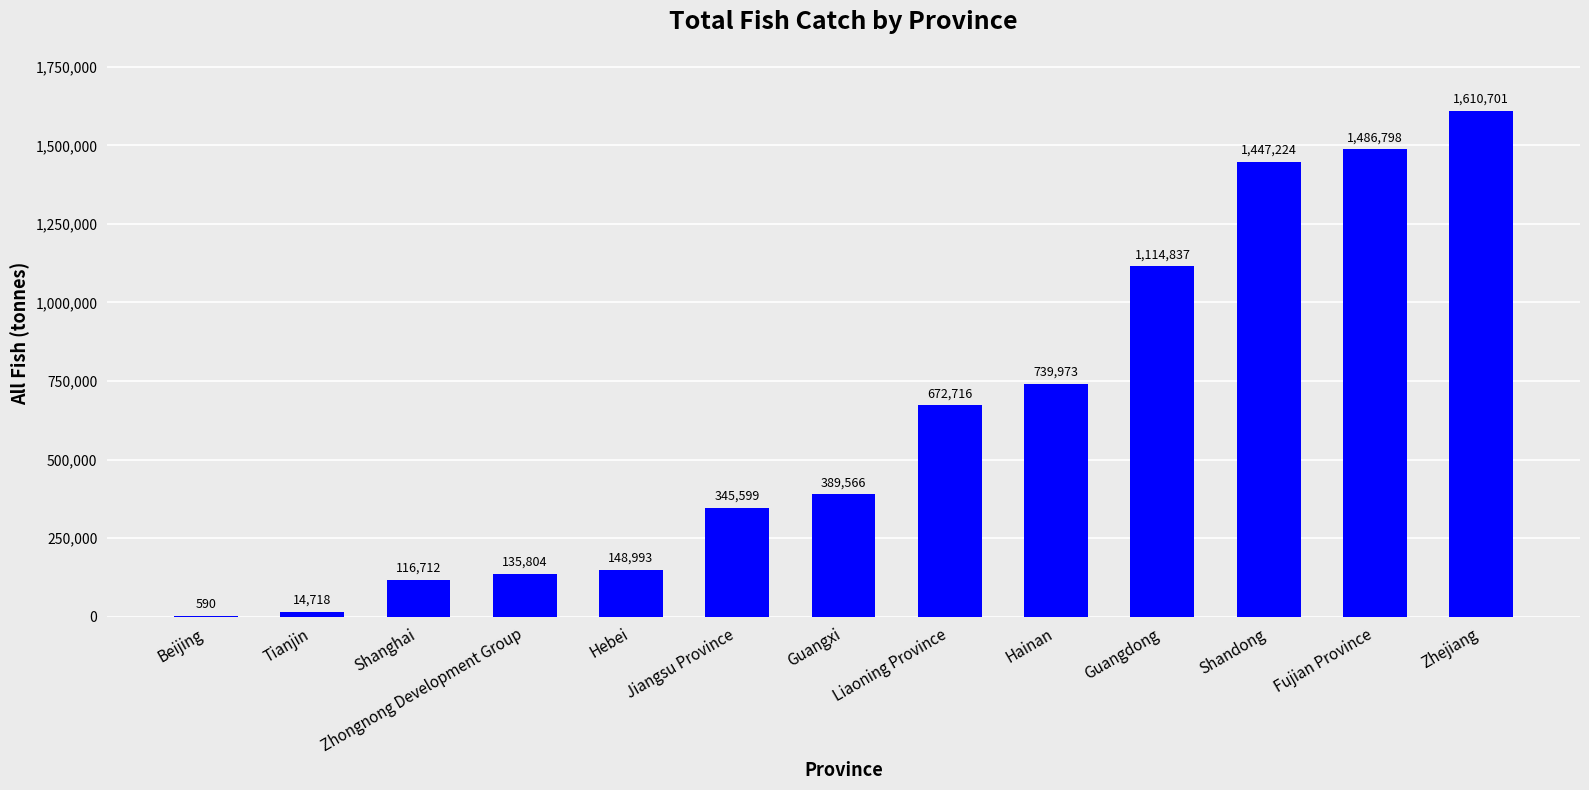

The value at Guangdong is 1114837. True or false?

True